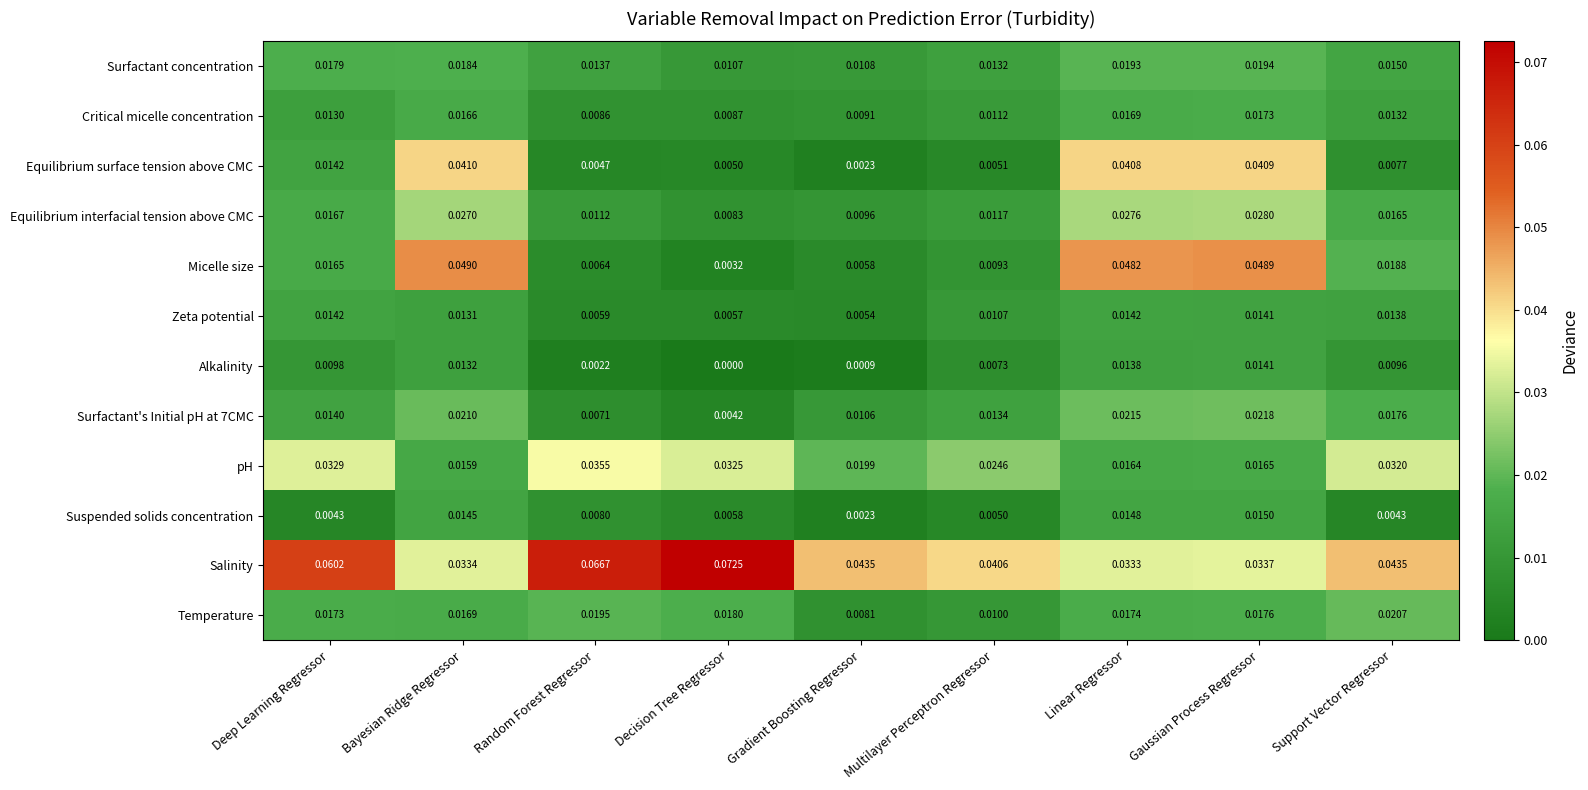

Which series has the widest spread of values?

Micelle size